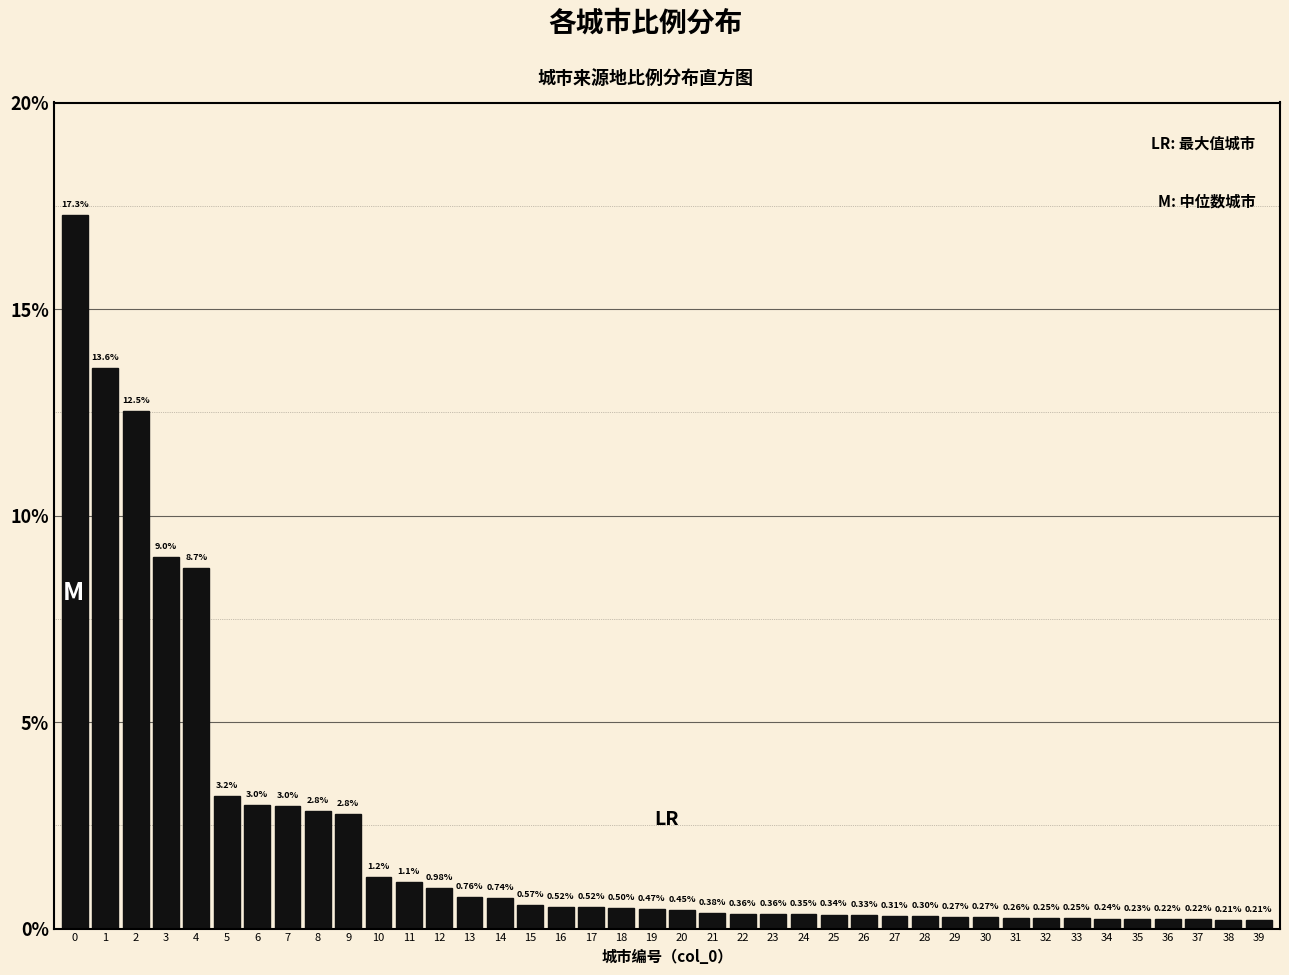

Which has a higher value, 15 or 38?

15